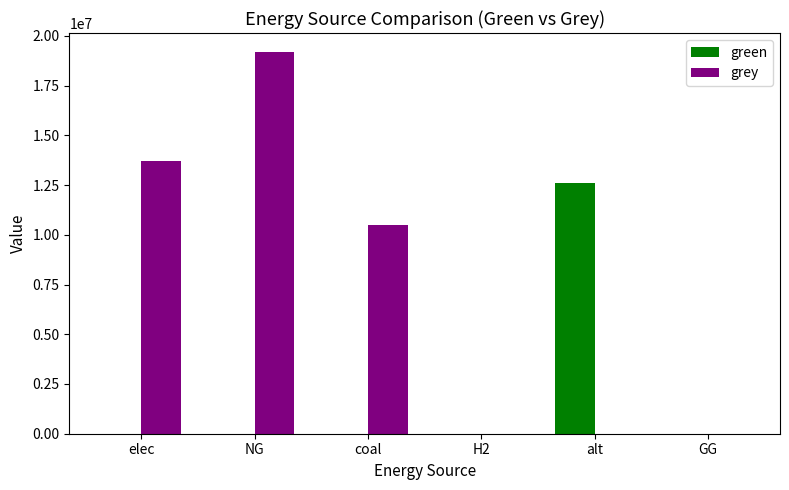

Where does the grey series first go above 10500026?

elec